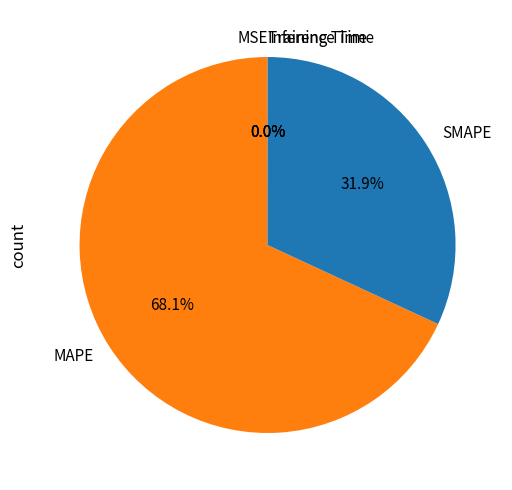

Which slice represents more than half of the pie?

MAPE